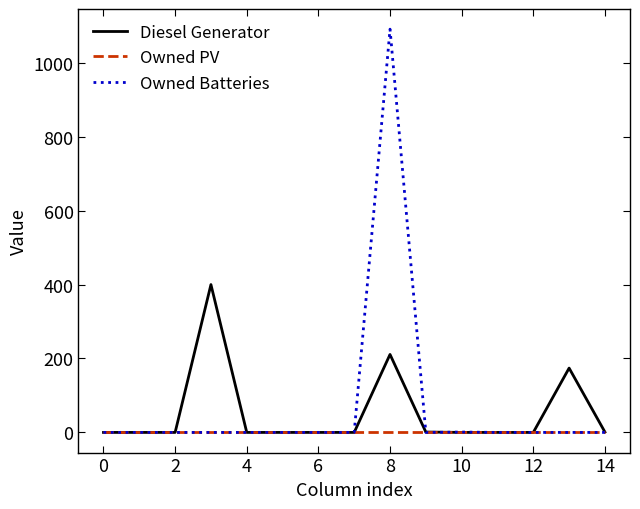

How many values in the Owned Batteries series exceed 0?

2